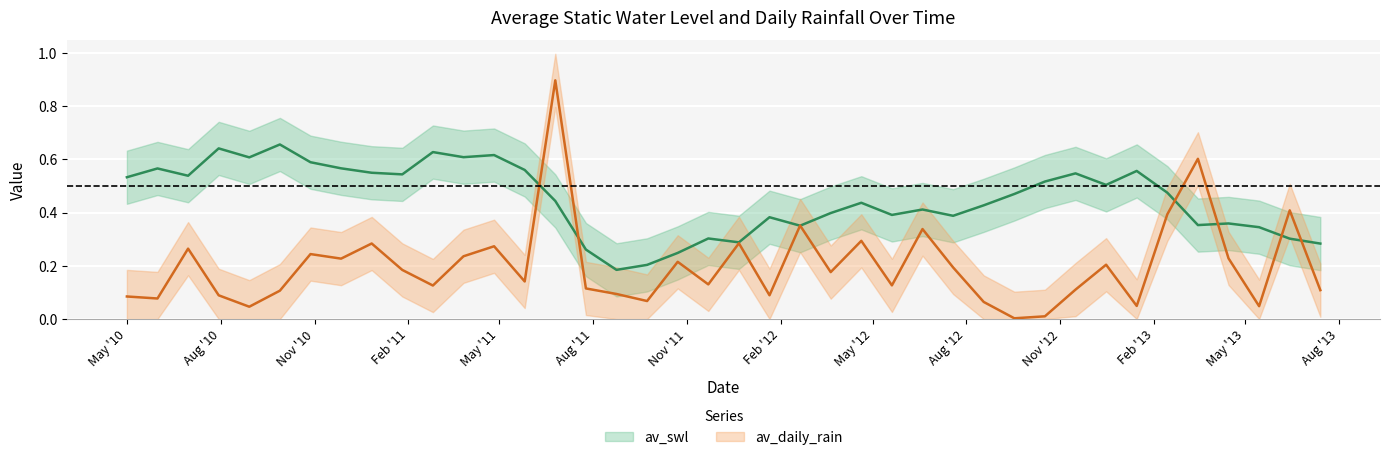

At 2011-01-26, list the series in order from smallest to largest.

av_daily_rain_lower, av_daily_rain, av_daily_rain_upper, av_swl_lower, av_swl, av_swl_upper